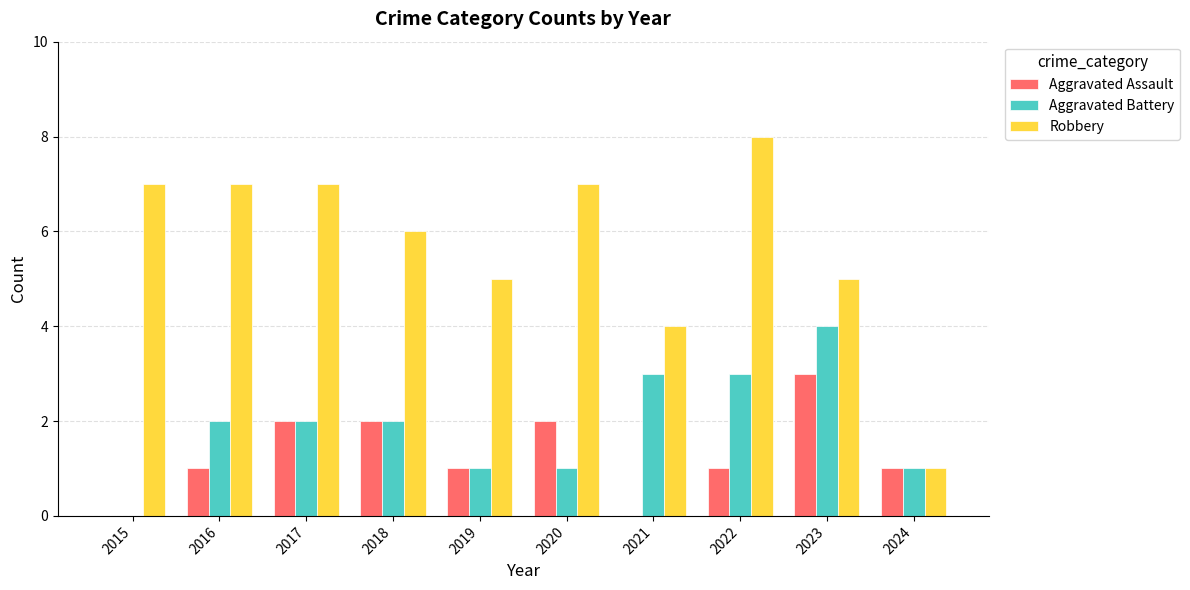

How many series are shown in this chart?

3